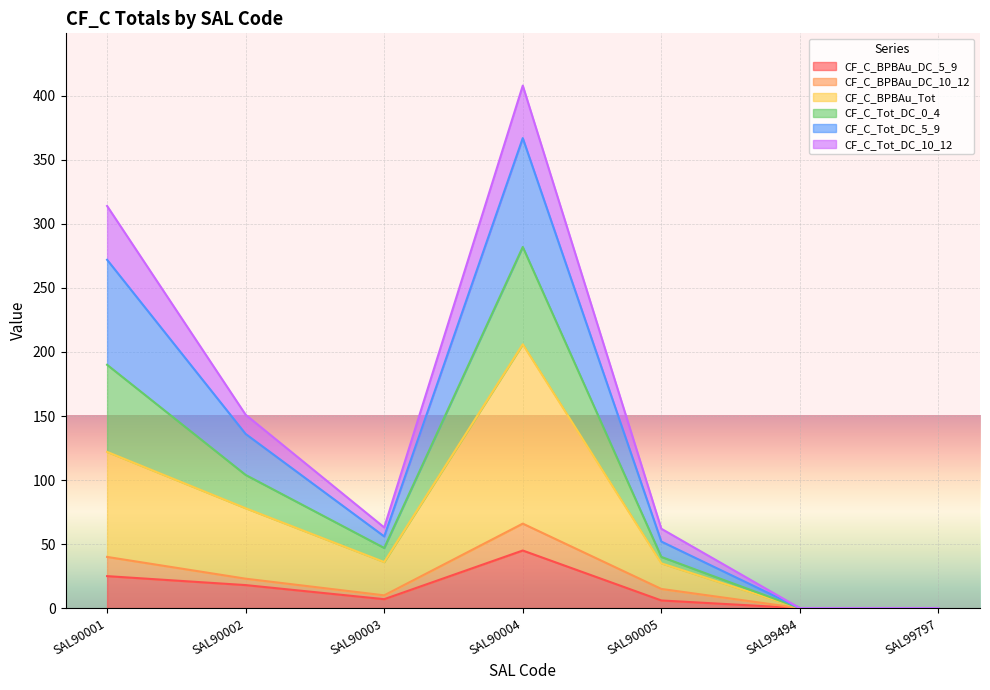

What is the difference between the highest and lowest values at SAL90004?

363